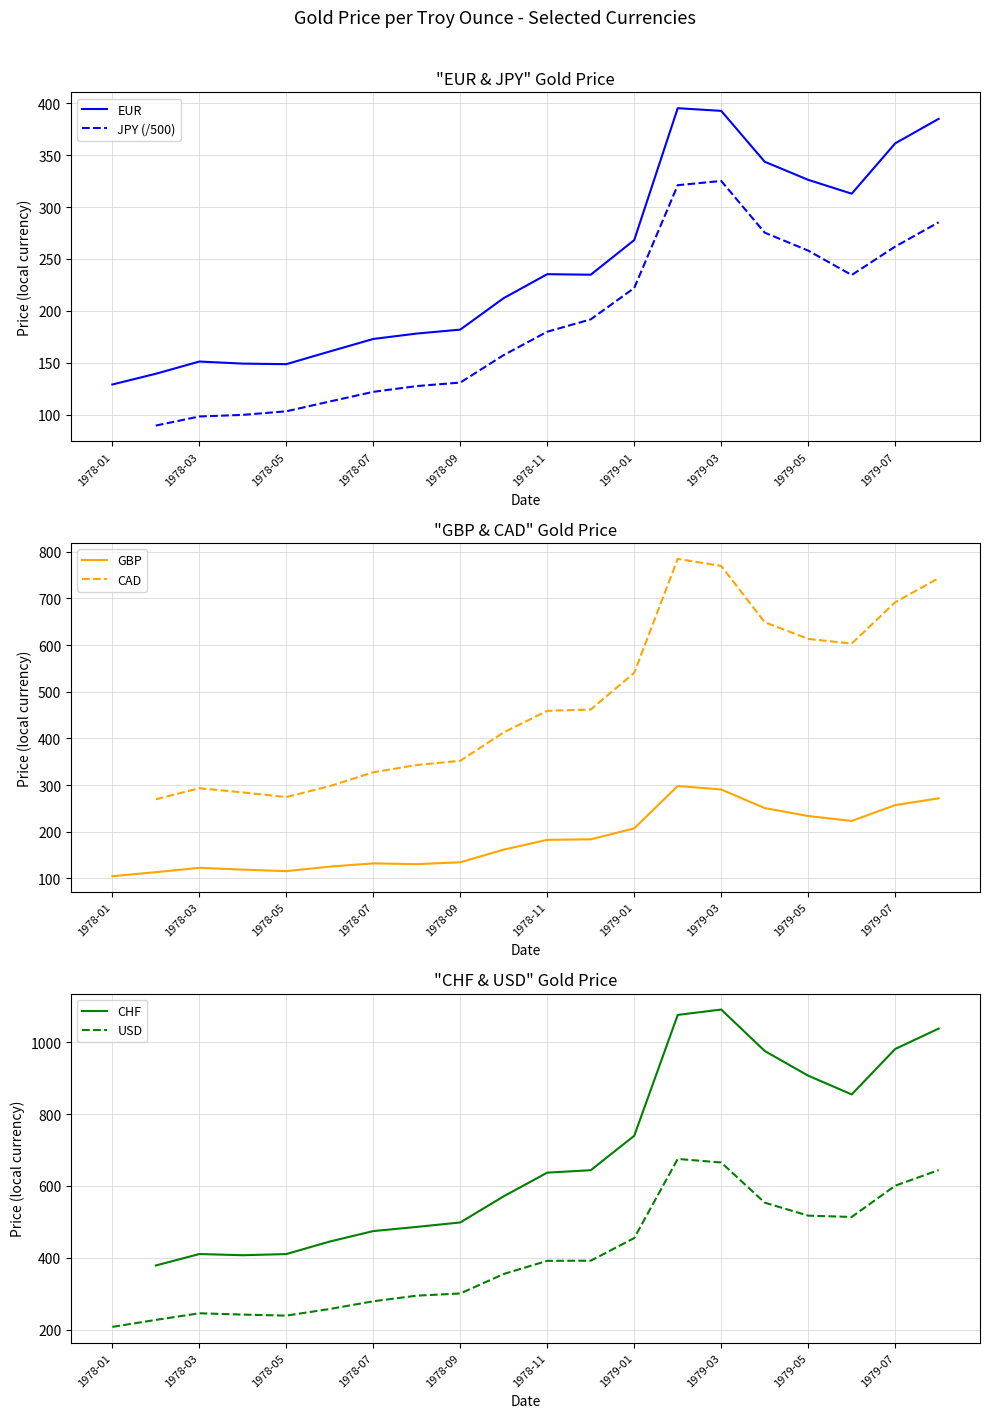

At which label is EUR closest to 262?

1979-01